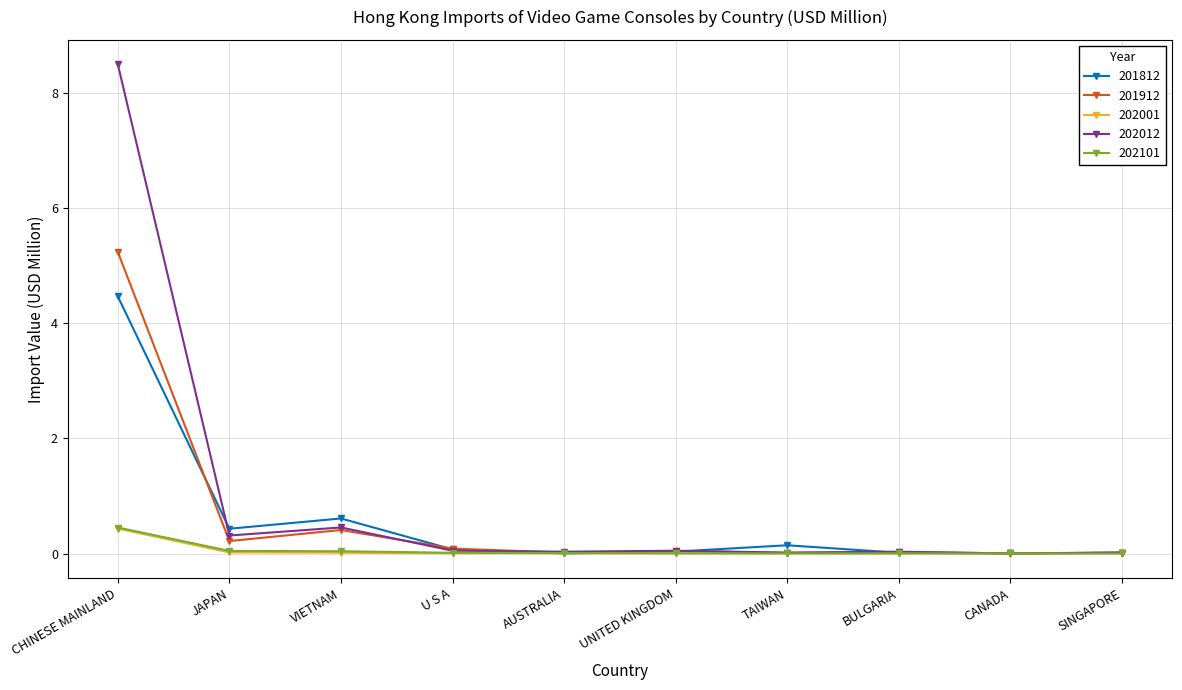

At how many categories does at least one series exceed 5?

1